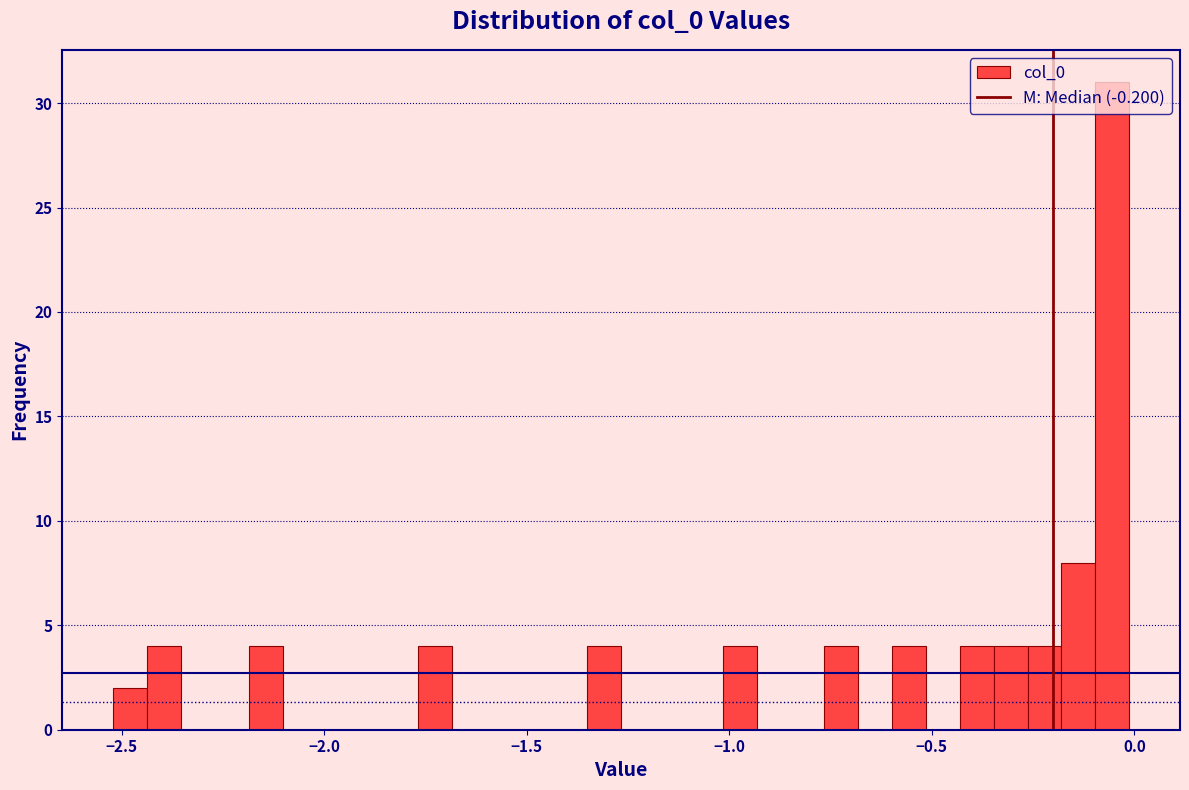

Read against the x-axis, roughly where is the centre of the tallest bar?

-0.05